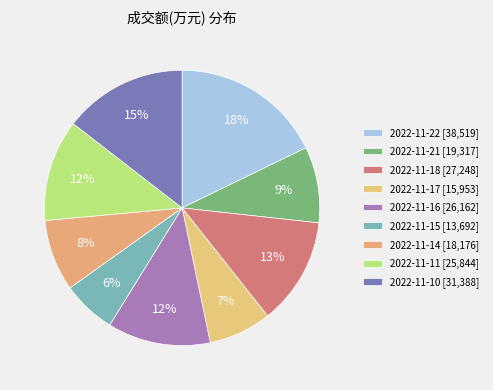

Combined, what portion of the pie is 2022-11-10 and 2022-11-15?

20.8%